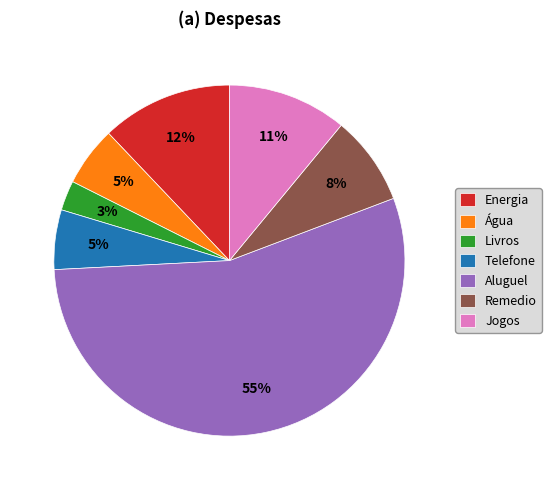

Which has a higher value, Remedio or Energia?

Energia